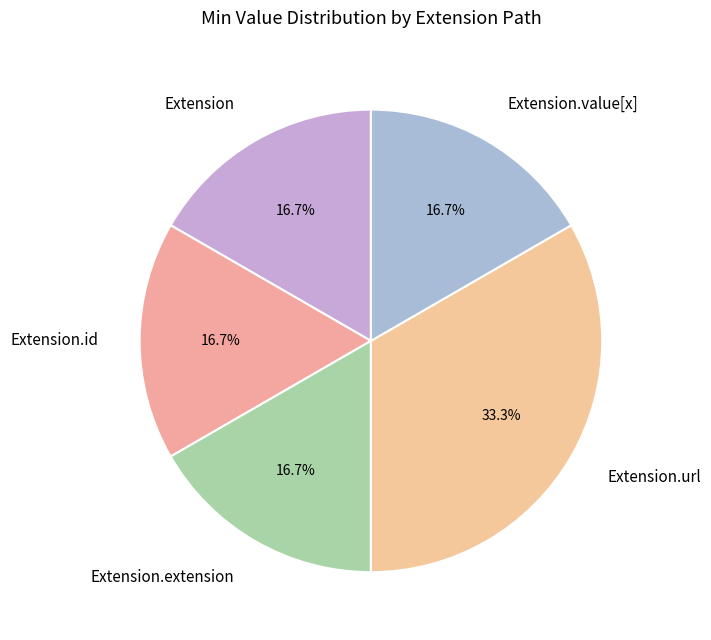

Approximately how many times larger is the value at Extension.id compared to Extension.value[x]?

1.0